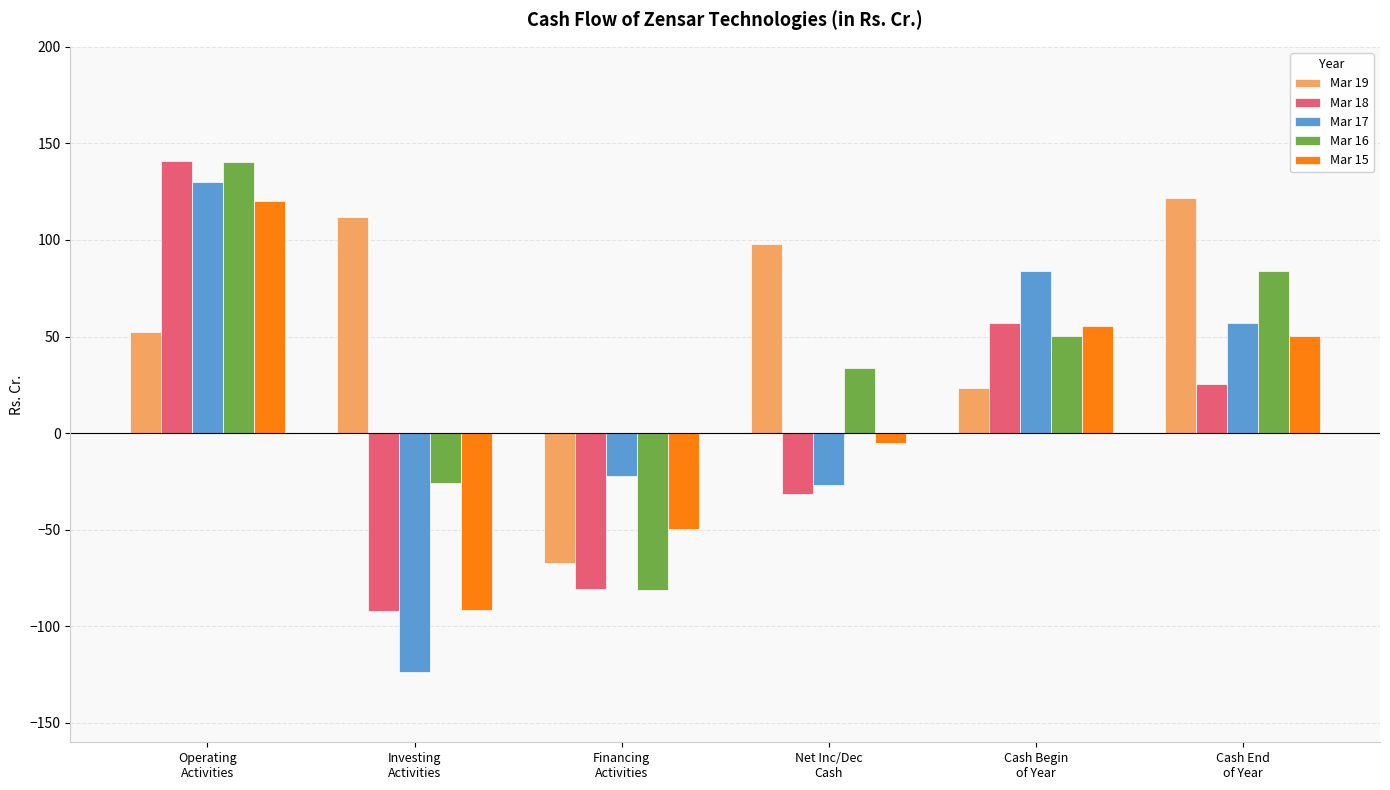

What is the average value of the Mar 16 series?

33.5